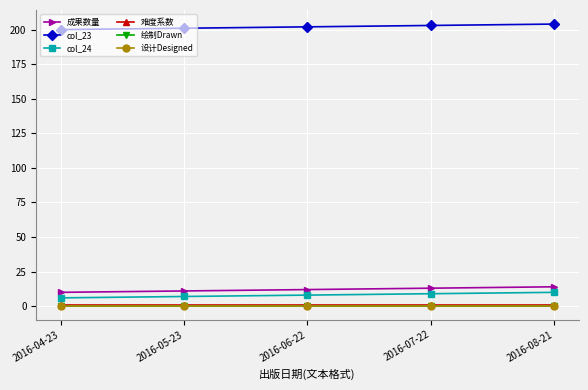

The value of 难度系数 at 2016-05-23 is 1.6. True or false?

False